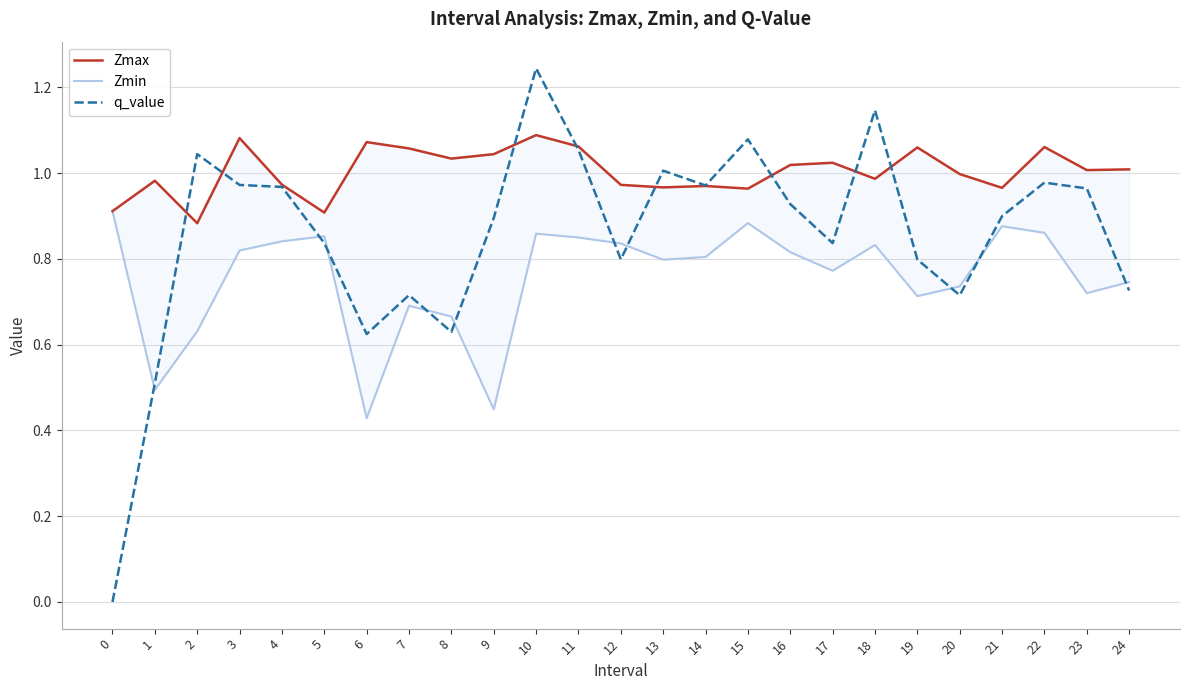

How many Zmin values are between 0 and 1?

25